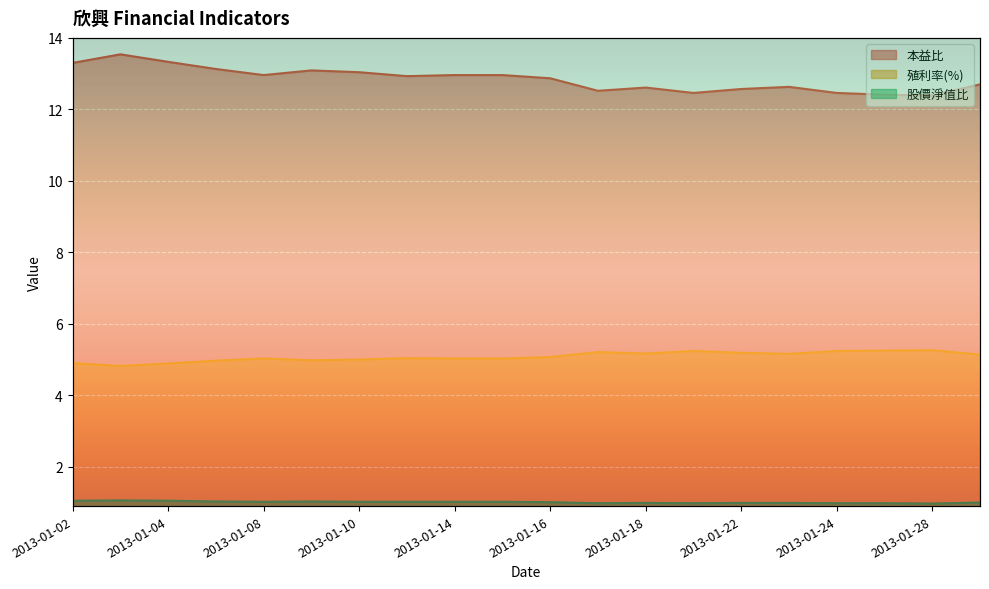

Reading left to right, extract all data points from this chart.

本益比: 2013-01-02=13.3	2013-01-03=13.5	2013-01-04=13.3	2013-01-07=13.1	2013-01-08=13.0	2013-01-09=13.1	2013-01-10=13.0	2013-01-11=12.9	2013-01-14=13.0	2013-01-15=13.0	2013-01-16=12.9	2013-01-17=12.5	2013-01-18=12.6	2013-01-21=12.5	2013-01-22=12.6	2013-01-23=12.6	2013-01-24=12.5	2013-01-25=12.4	2013-01-28=12.4	2013-01-29=12.7
殖利率(%): 2013-01-02=4.9	2013-01-03=4.8	2013-01-04=4.9	2013-01-07=5.0	2013-01-08=5.0	2013-01-09=5.0	2013-01-10=5.0	2013-01-11=5.0	2013-01-14=5.0	2013-01-15=5.0	2013-01-16=5.1	2013-01-17=5.2	2013-01-18=5.2	2013-01-21=5.2	2013-01-22=5.2	2013-01-23=5.2	2013-01-24=5.2	2013-01-25=5.2	2013-01-28=5.3	2013-01-29=5.1
股價淨值比: 2013-01-02=1.1	2013-01-03=1.1	2013-01-04=1.1	2013-01-07=1.0	2013-01-08=1.0	2013-01-09=1.0	2013-01-10=1.0	2013-01-11=1.0	2013-01-14=1.0	2013-01-15=1.0	2013-01-16=1.0	2013-01-17=1.0	2013-01-18=1.0	2013-01-21=1.0	2013-01-22=1.0	2013-01-23=1.0	2013-01-24=1.0	2013-01-25=1.0	2013-01-28=1.0	2013-01-29=1.0